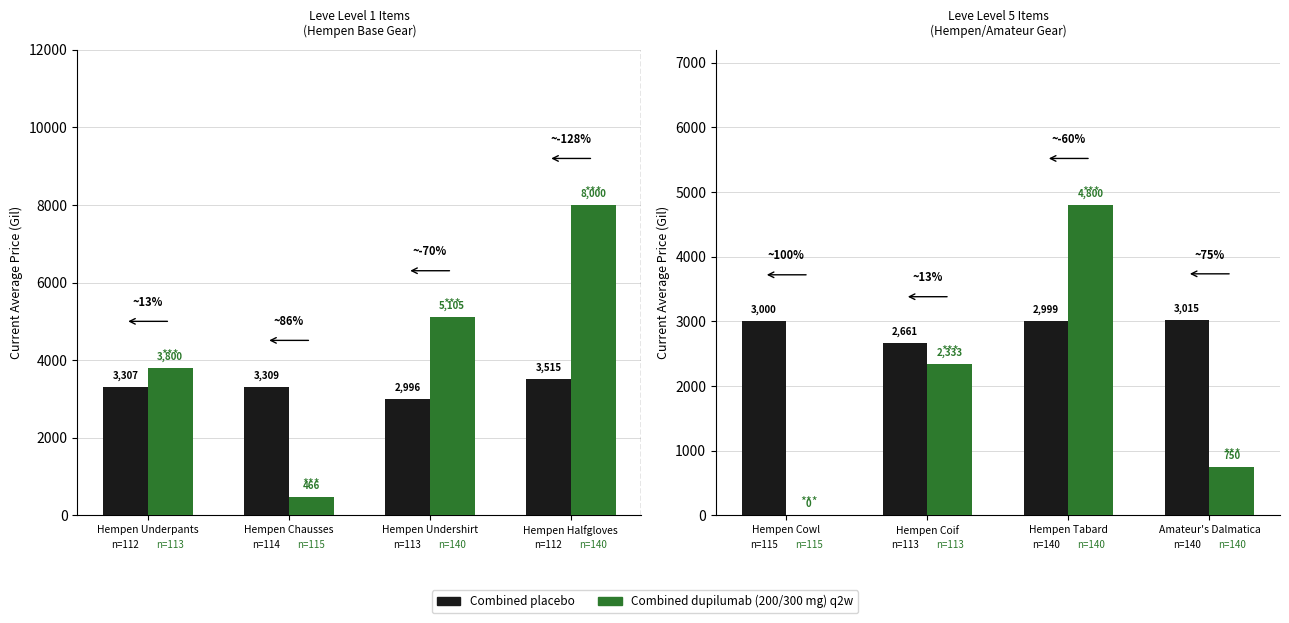

Which series has the largest range (max minus min)?

Combined dupilumab (200/300 mg) q2w